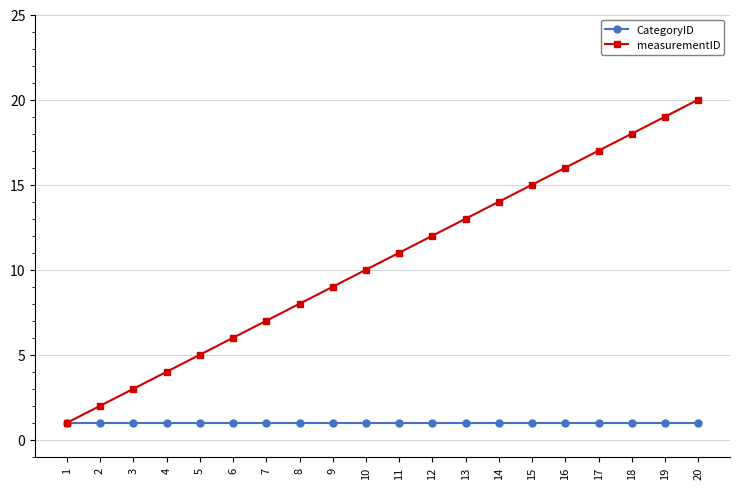

The value of measurementID at 7 is 7. True or false?

True